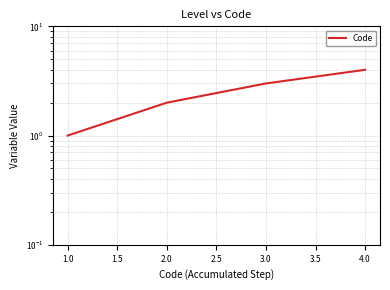

What is the value of the 4th point from the left?

4